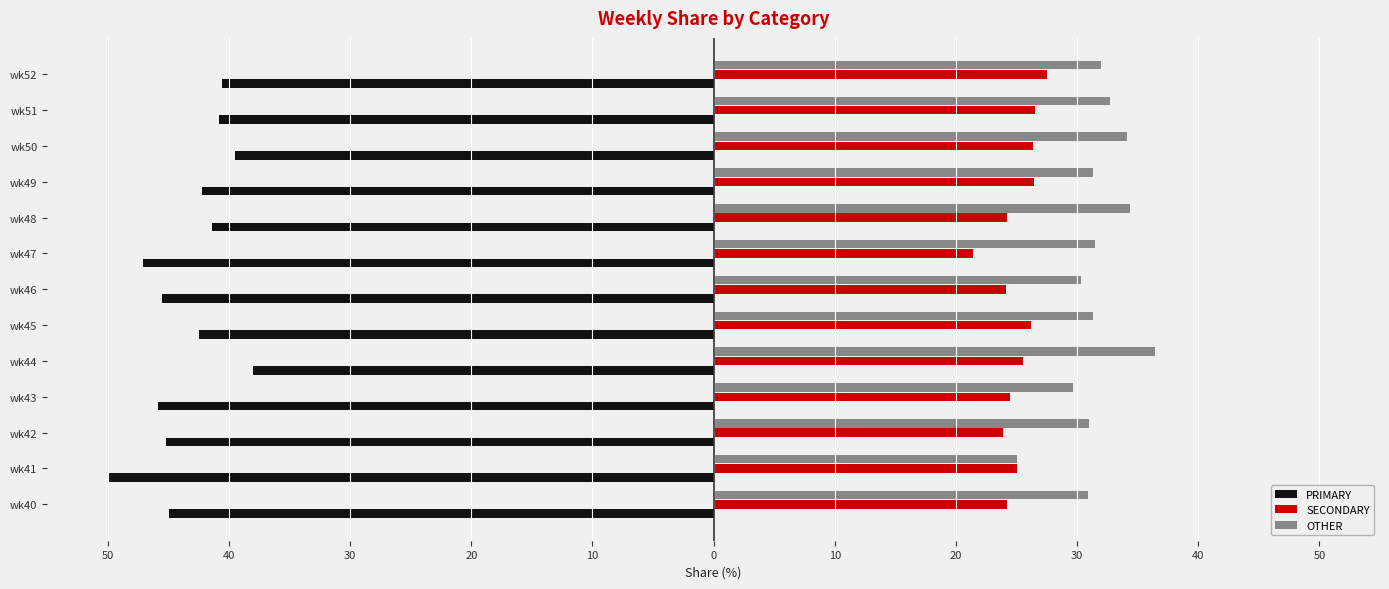

What are all the series names shown in the legend?

PRIMARY, SECONDARY, OTHER